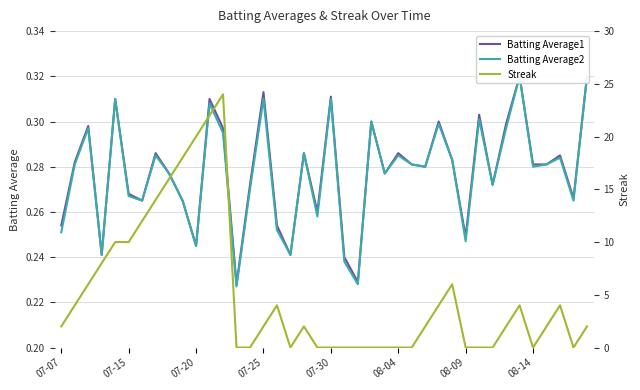

The Batting Average2 series shows 0.1 at 07-20. True or false?

False